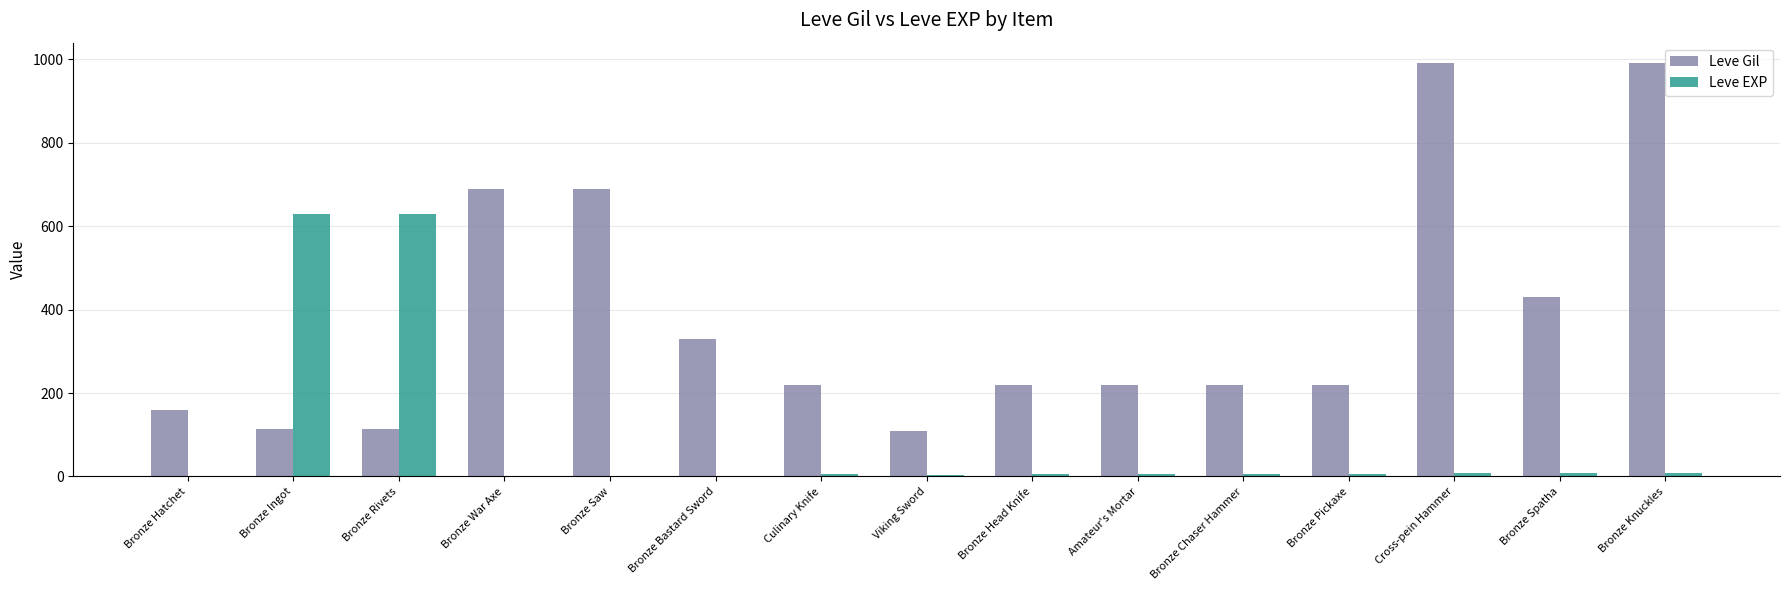

Is it true that Leve EXP equals 5 at Bronze Chaser Hammer?

True